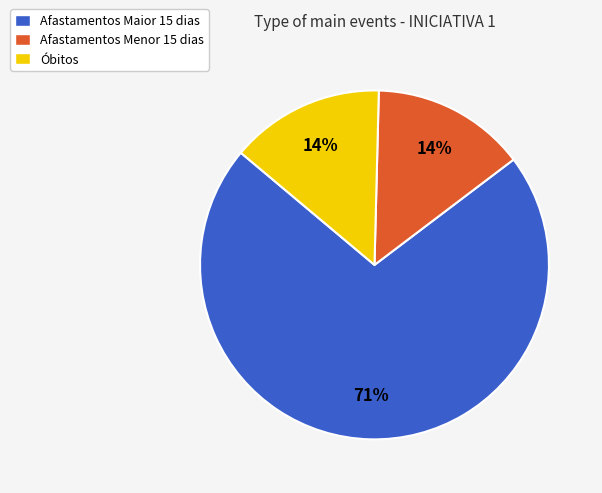

Which slice is the largest?

Afastamentos Maior 15 dias